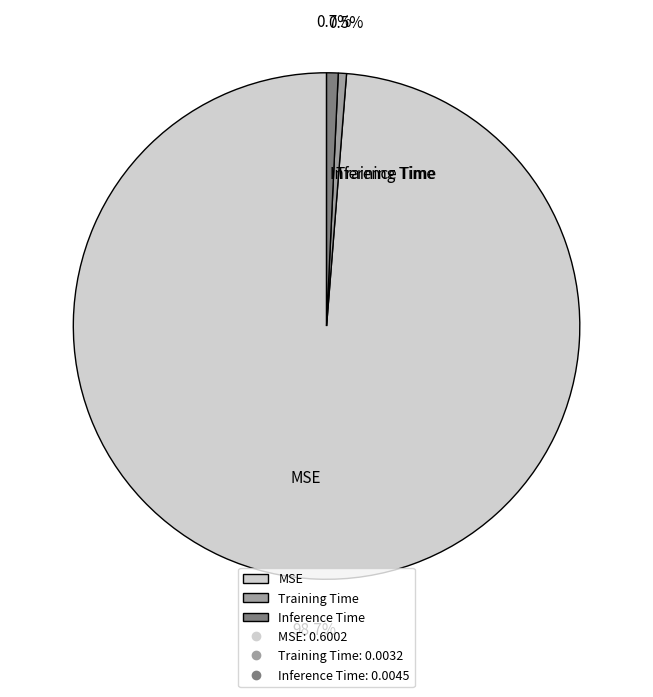

Does any single category account for the majority?

Yes